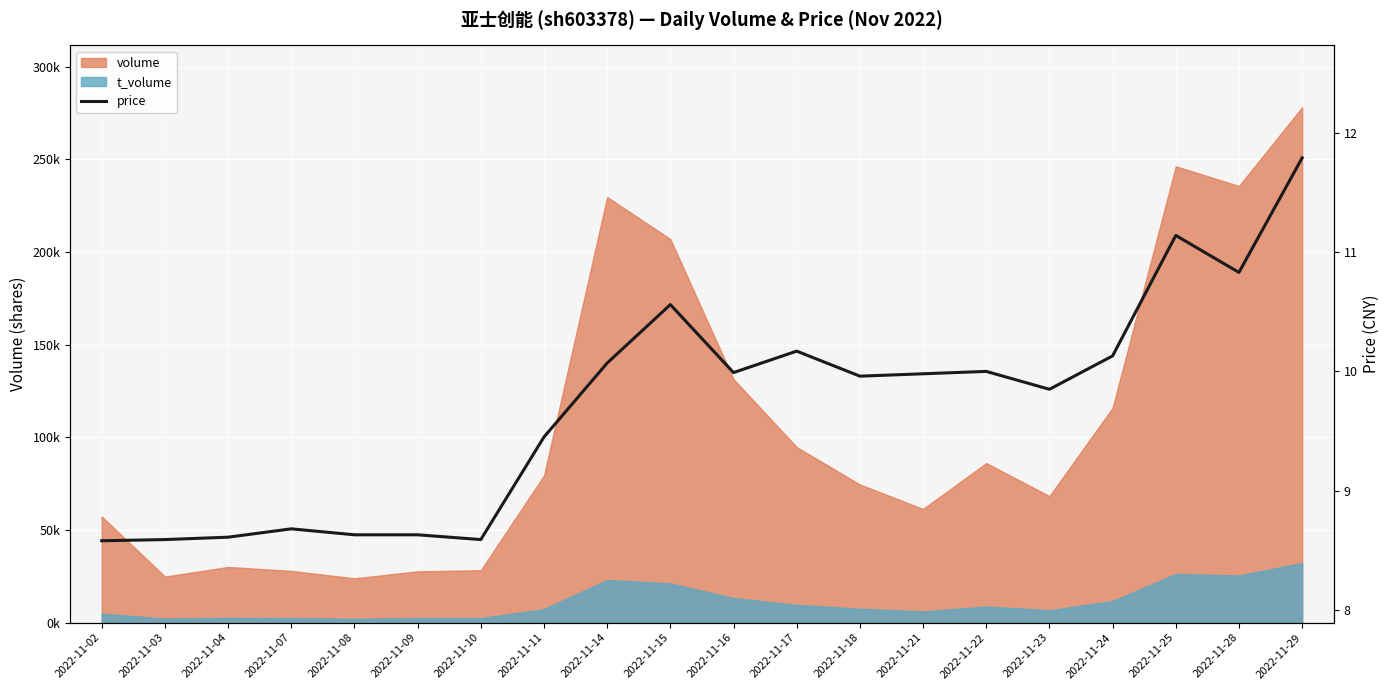

Reading left to right, list all the values displayed in this chart.

8.6	8.6	8.6	8.7	8.6	8.6	8.6	9.4	10.1	10.6	10.0	10.2	10.0	10.0	10.0	9.8	10.1	11.1	10.8	11.8